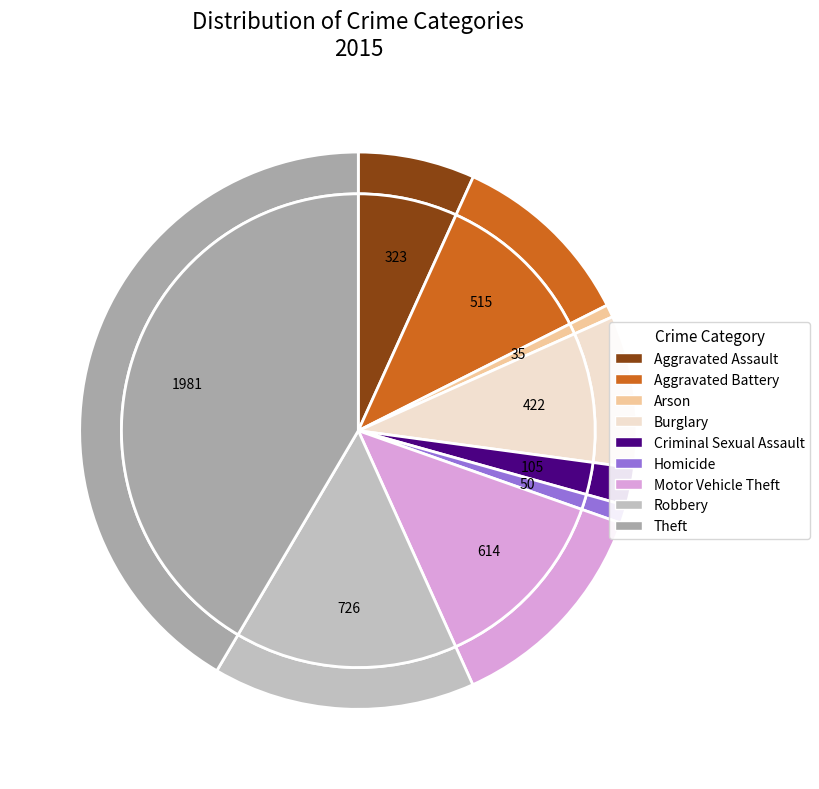

The Aggravated Battery slice represents 1% of the pie. True or false?

False